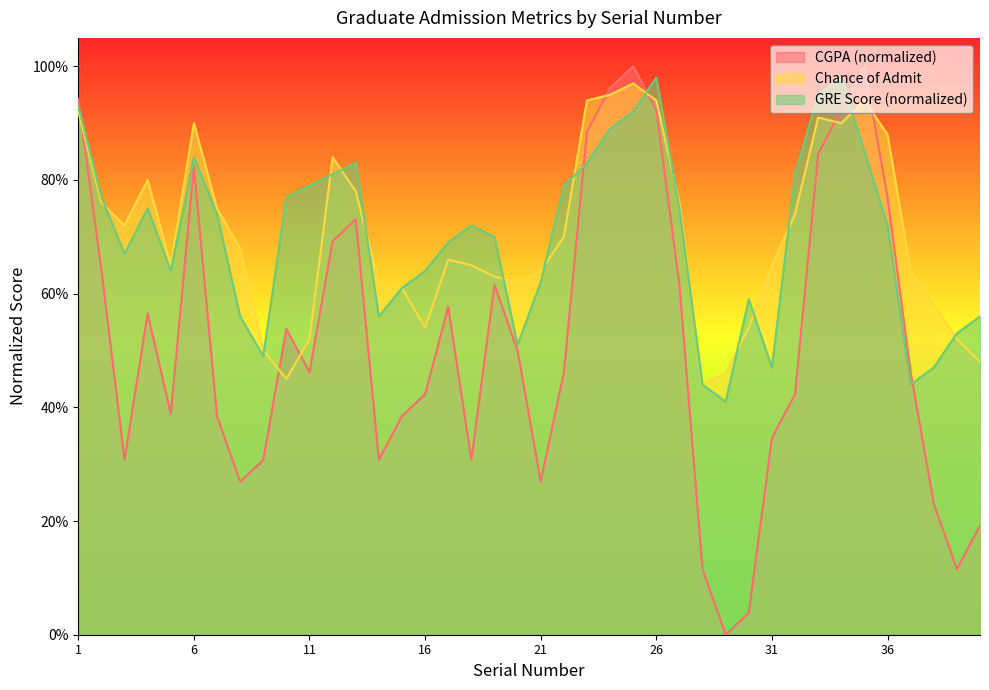

Between 8 and 30, which is larger?

8